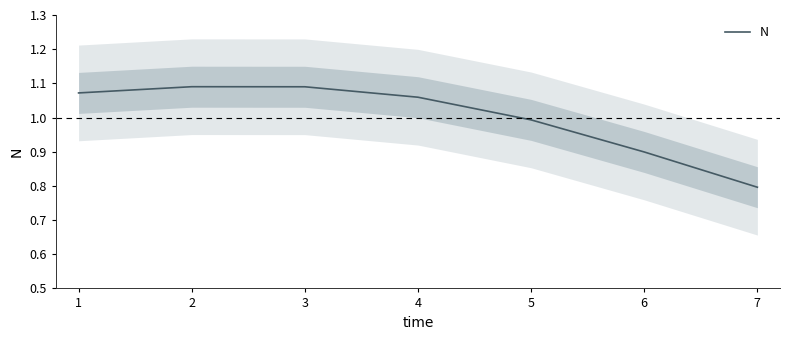

Rank the categories by value from lowest to highest.

7, 6, 5, 4, 1, 3, 2